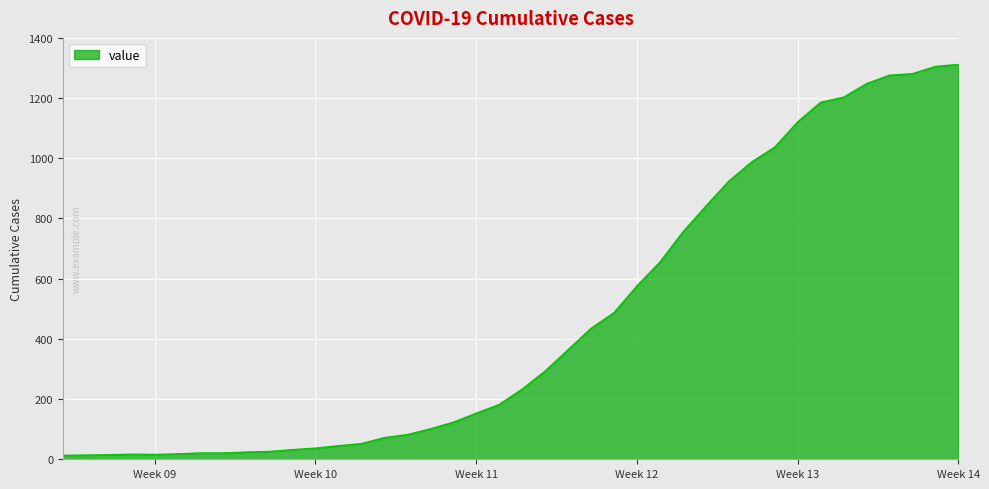

What is the difference between the maximum and minimum values?

1299